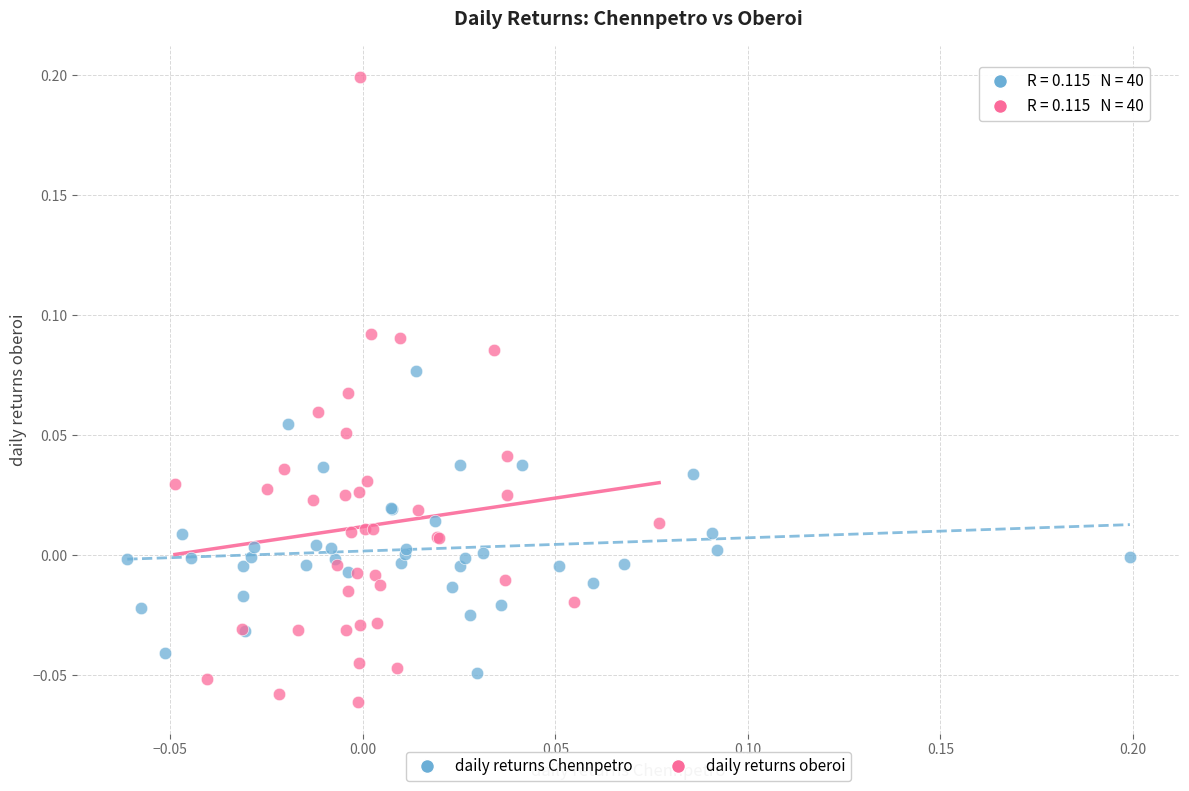

Which series has the largest Y range (max minus min)?

daily returns oberoi